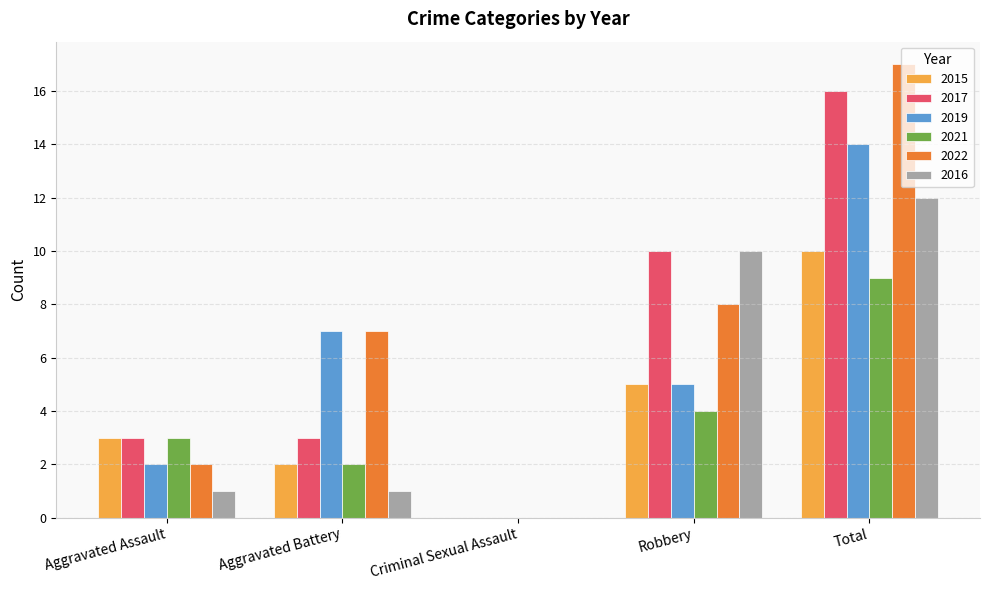

What is the total value across all series at Robbery?

42